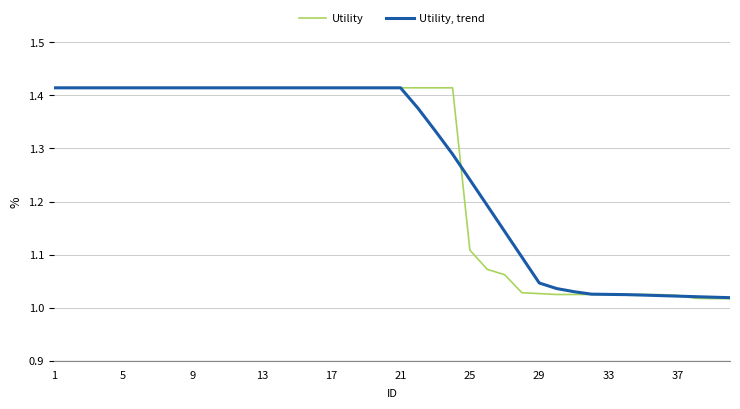

Is this an area chart (filled region under the line)?

No